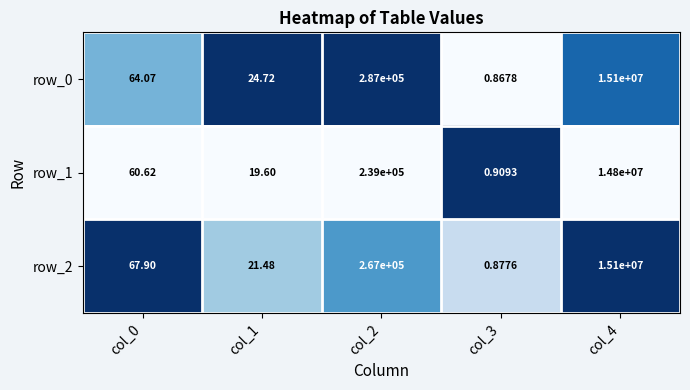

What is the total value across all series at col_3?

2.7